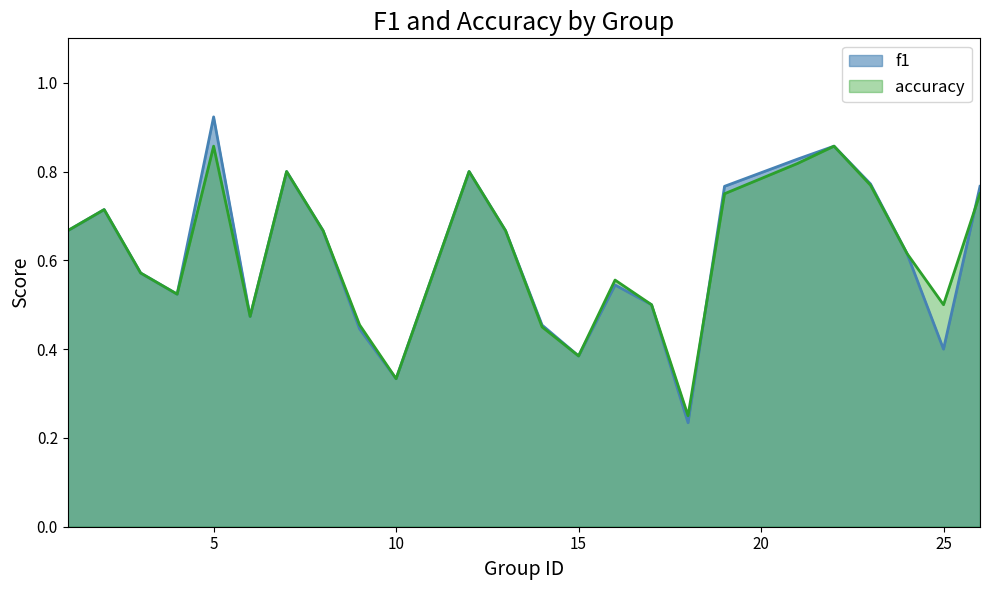

What is the maximum value for accuracy?

0.9